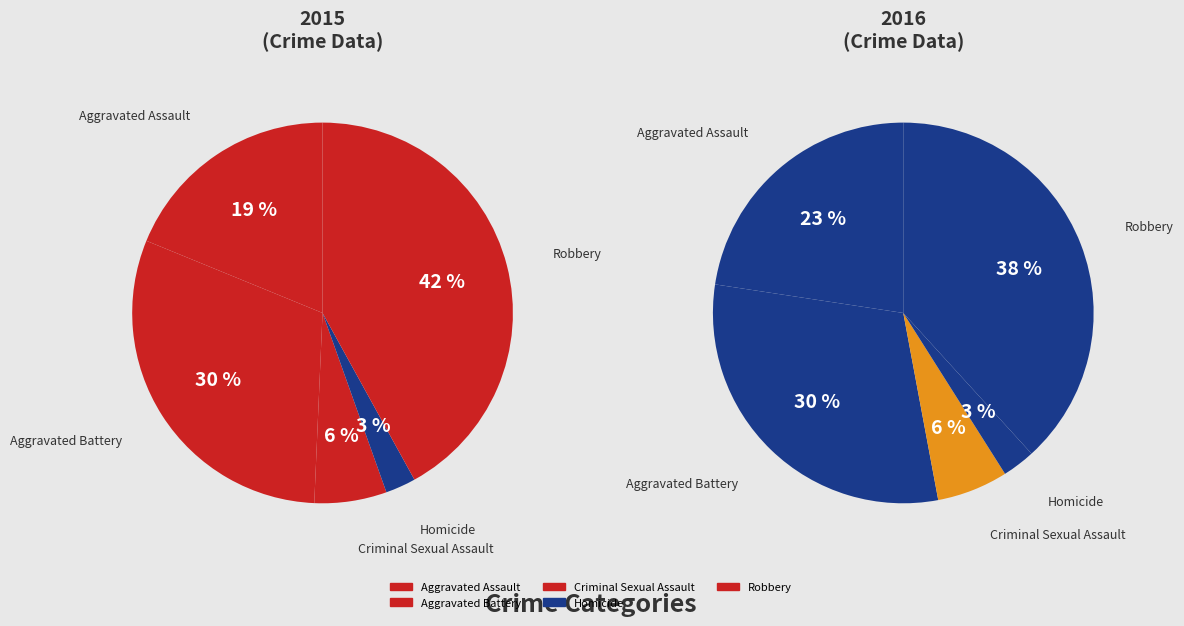

Combined, what portion of the pie is Homicide and Aggravated Assault?

21.4%